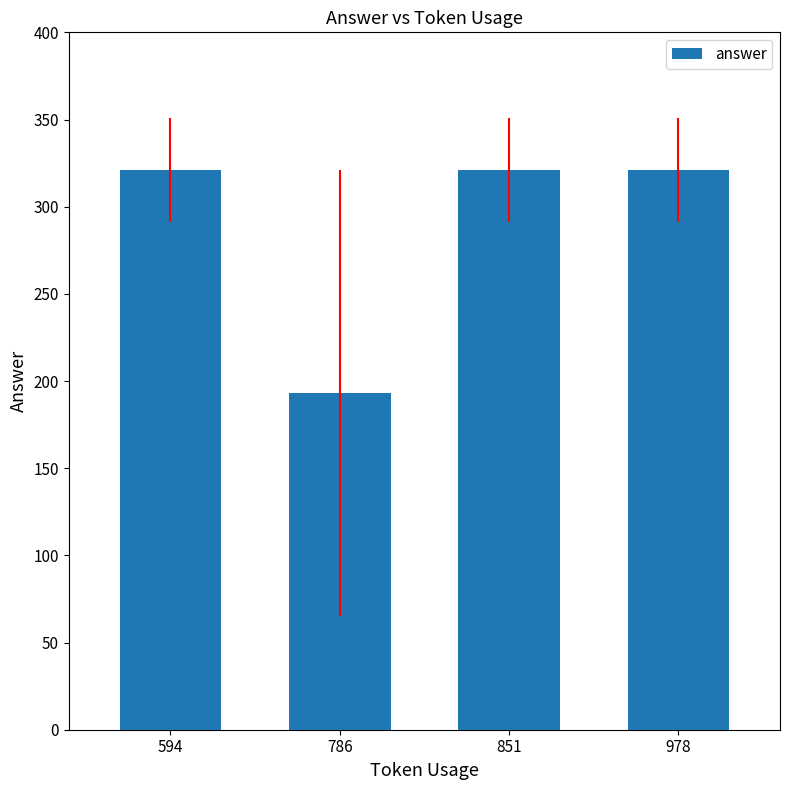

What is the difference between the maximum and minimum values?

128